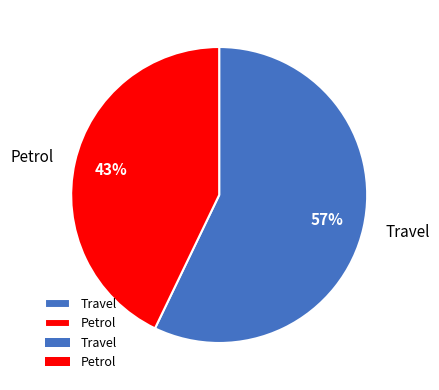

To the nearest percent, what is the difference between the Petrol and Travel slice percentages?

14%